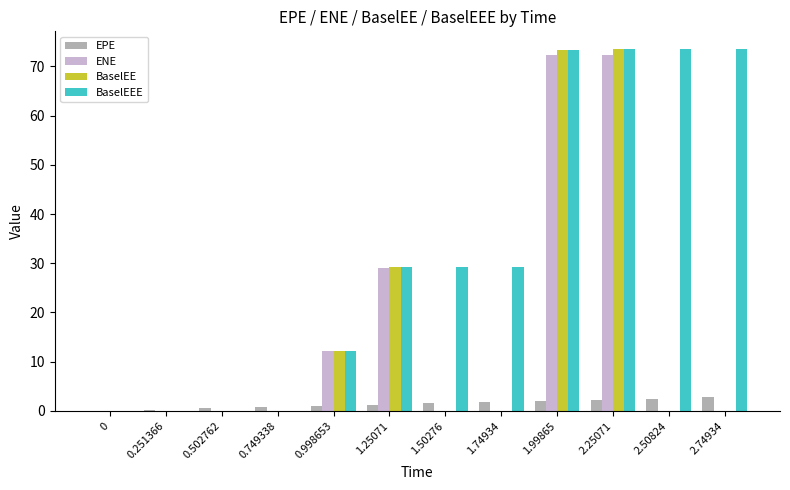

Is the value of ENE at 0.749338 greater than the value of EPE at 2.50824?

No